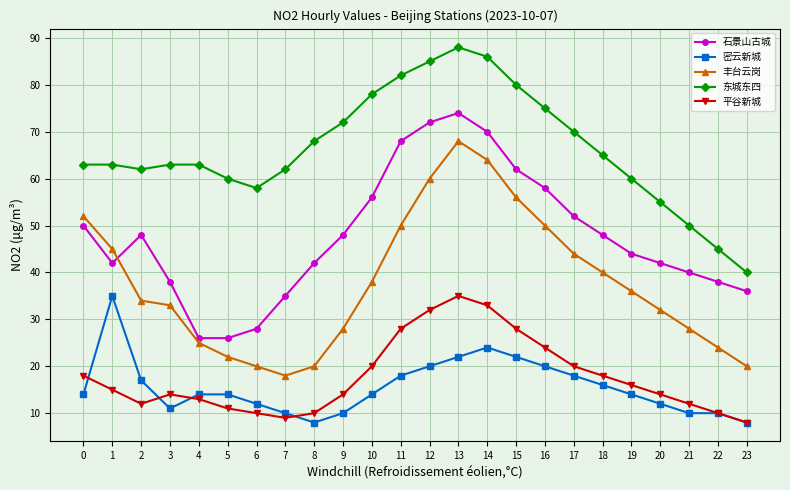

Count the number of data series in this chart.

5